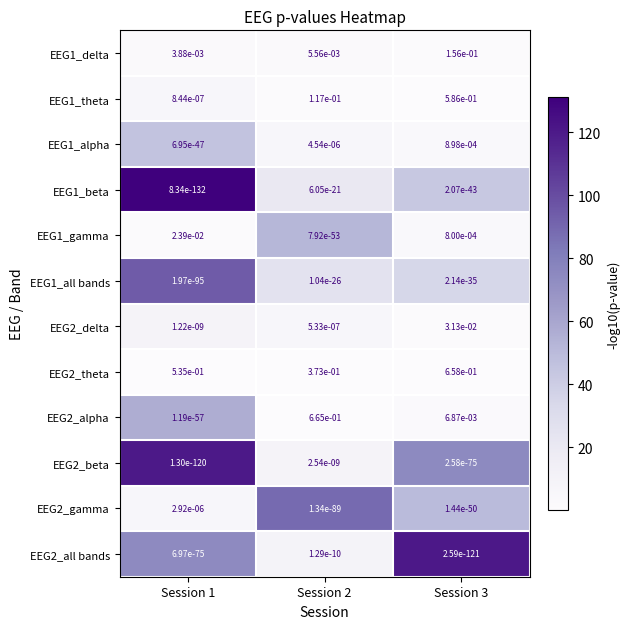

Is it true that EEG1_beta equals 0.0 at Session 1?

True